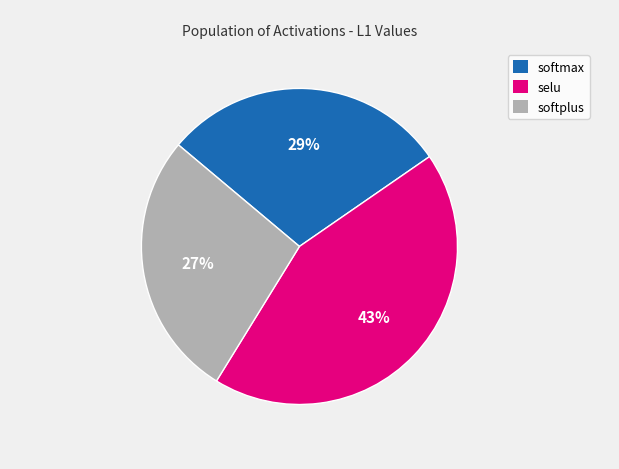

To the nearest percent, what percentage of the pie is selu?

43%